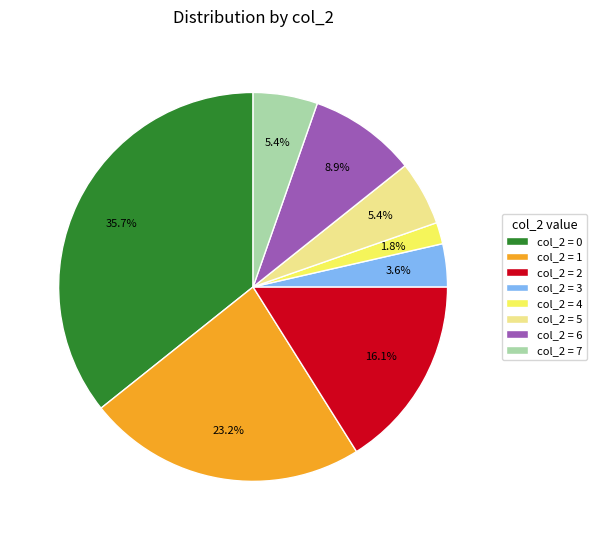

To the nearest percent, what is the average slice percentage?

12%